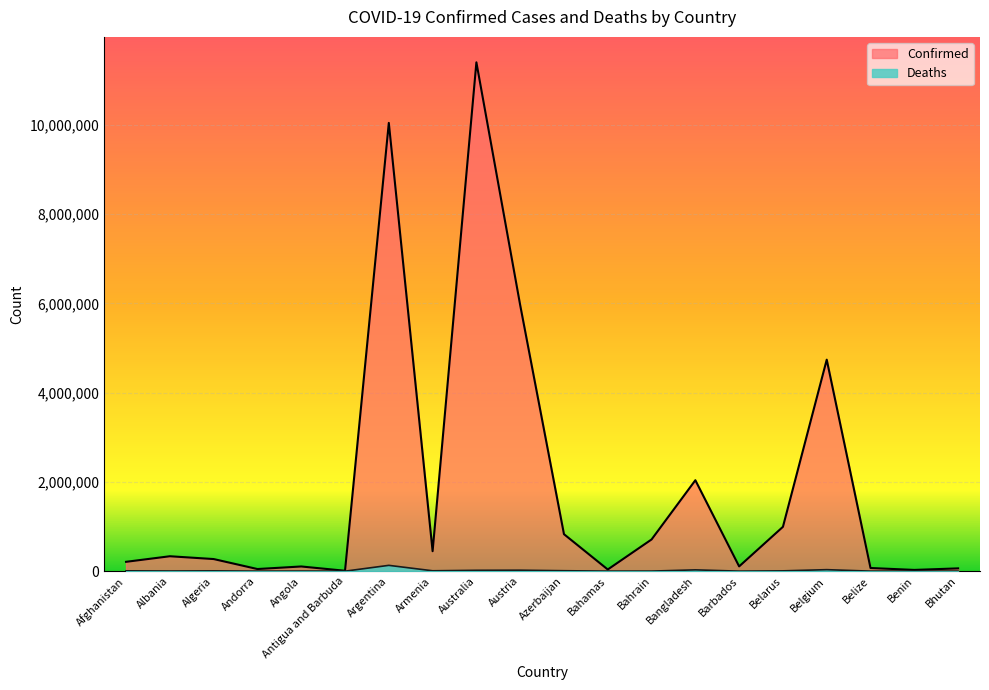

What is the minimum value for Deaths?

21